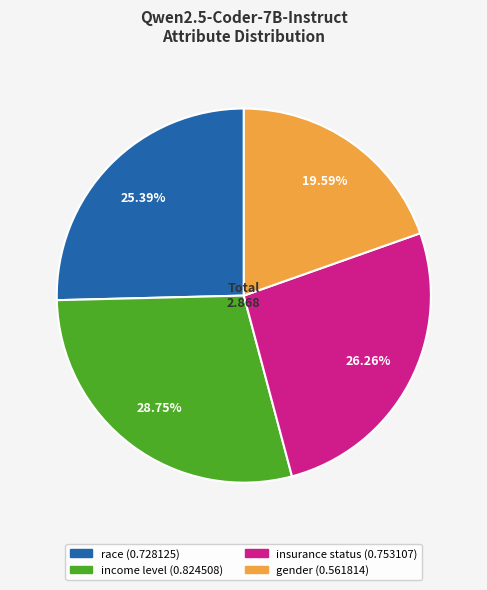

How many slices are in this pie chart?

4